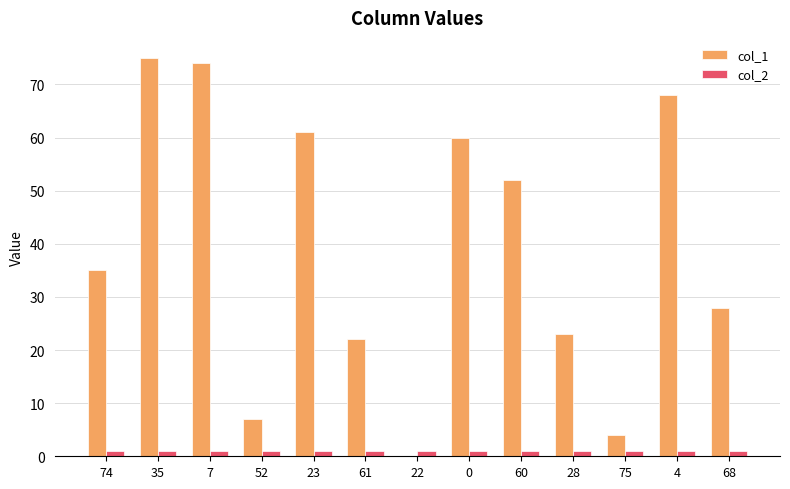

Between 61 and 0, which series saw the biggest shift?

col_1